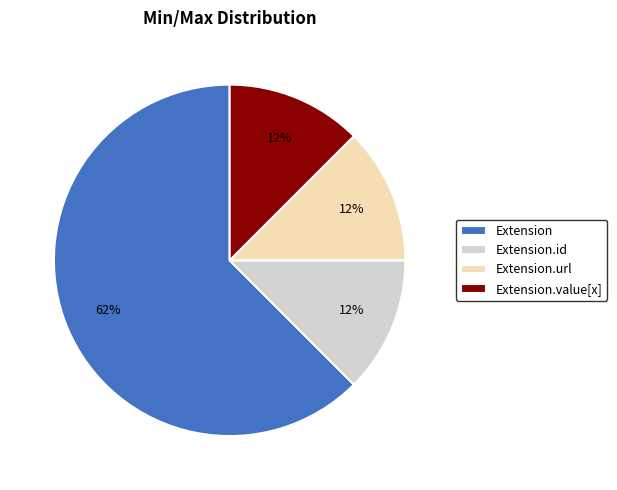

Combined, do Extension and Extension.value[x] account for over 50%?

Yes